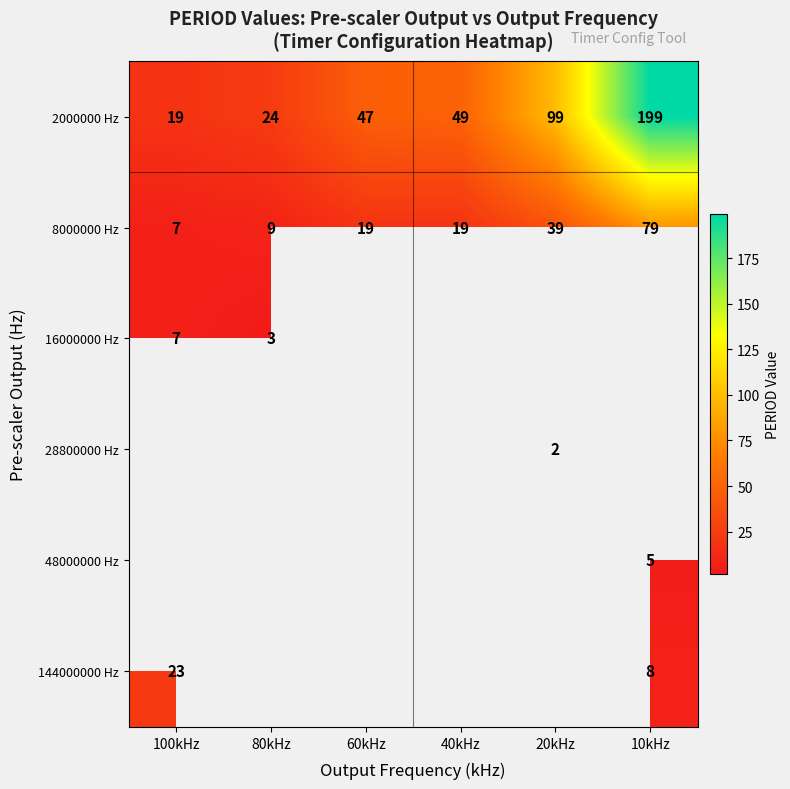

Rank the categories by 2000000 Hz value from lowest to highest.

100kHz, 80kHz, 60kHz, 40kHz, 20kHz, 10kHz